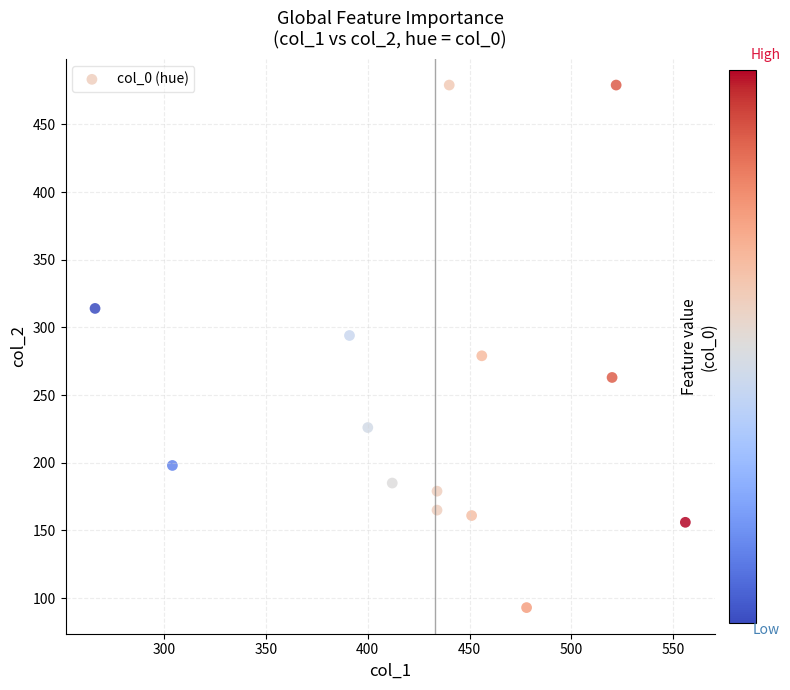

What is the range of Y values (max minus min)?

386